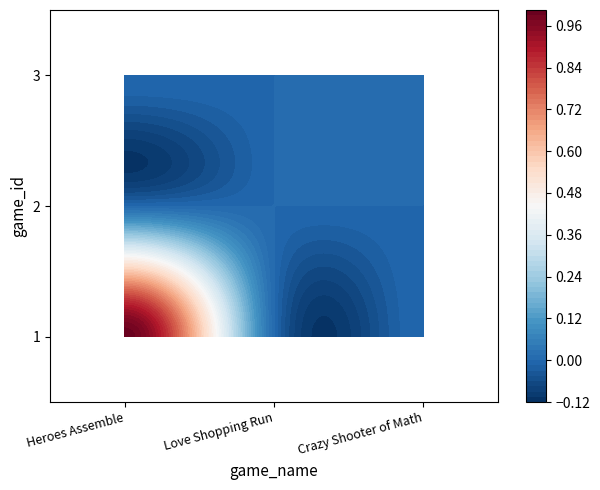

List the series in order of their peak value, lowest first.

Love Shopping Run, Crazy Shooter of Math, Heroes Assemble